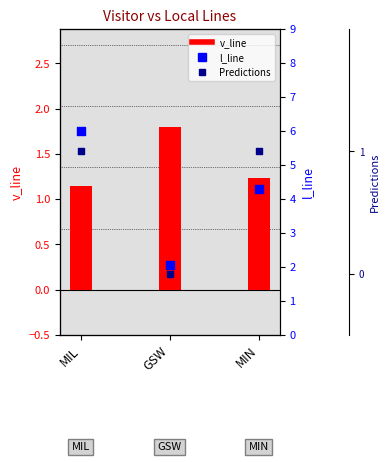

At how many categories does at least one series exceed 1?

3